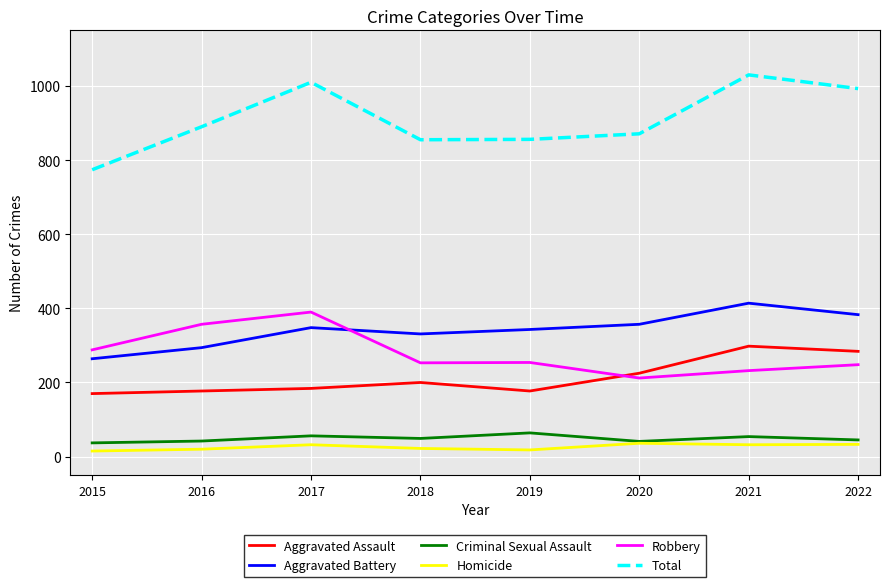

What value does the Criminal Sexual Assault series have at 2020?

41